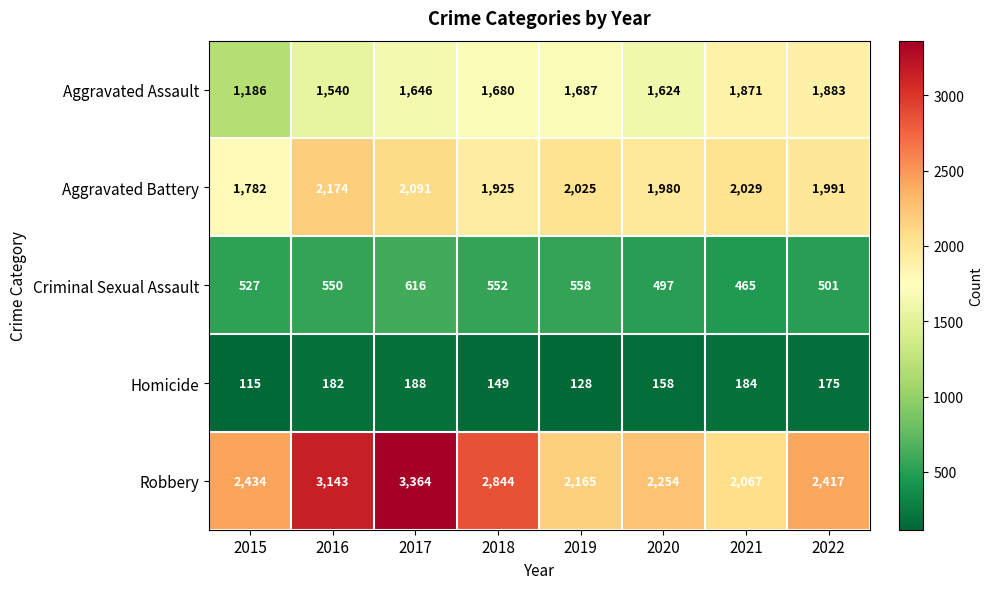

The Aggravated Assault series shows 1883 at 2022. True or false?

True